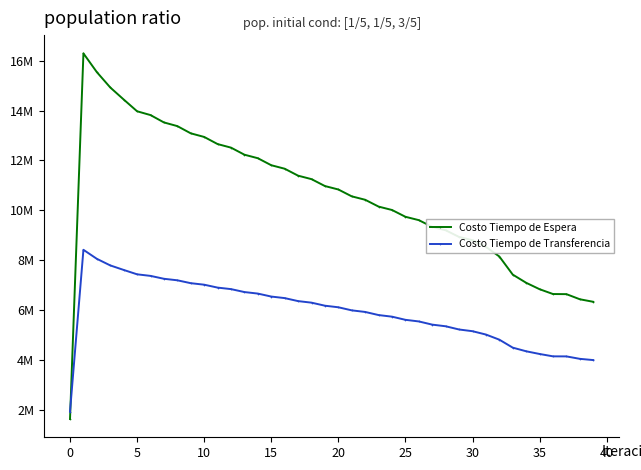

What are all the series names shown in the legend?

Costo Tiempo de Espera, Costo Tiempo de Transferencia